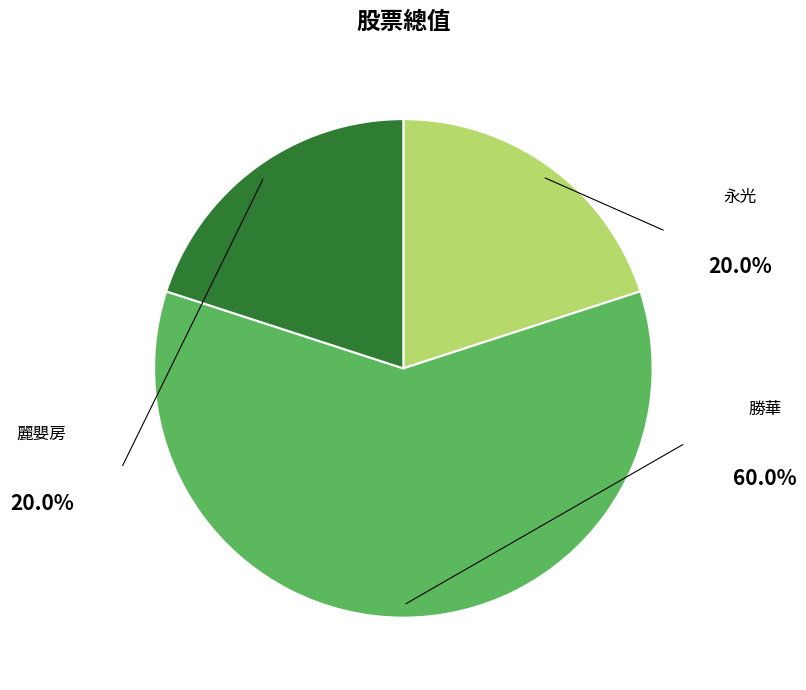

The 麗嬰房 slice represents 20% of the pie. True or false?

True